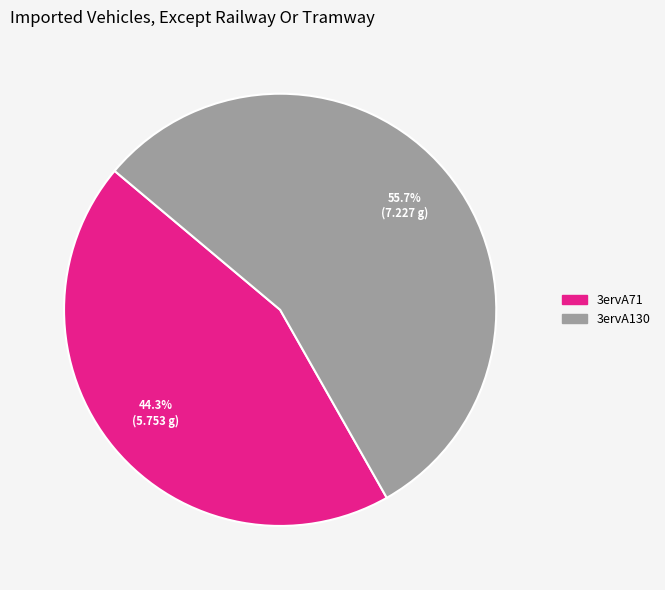

To the nearest percent, what is the combined percentage of 3ervA71 and 3ervA130?

100%